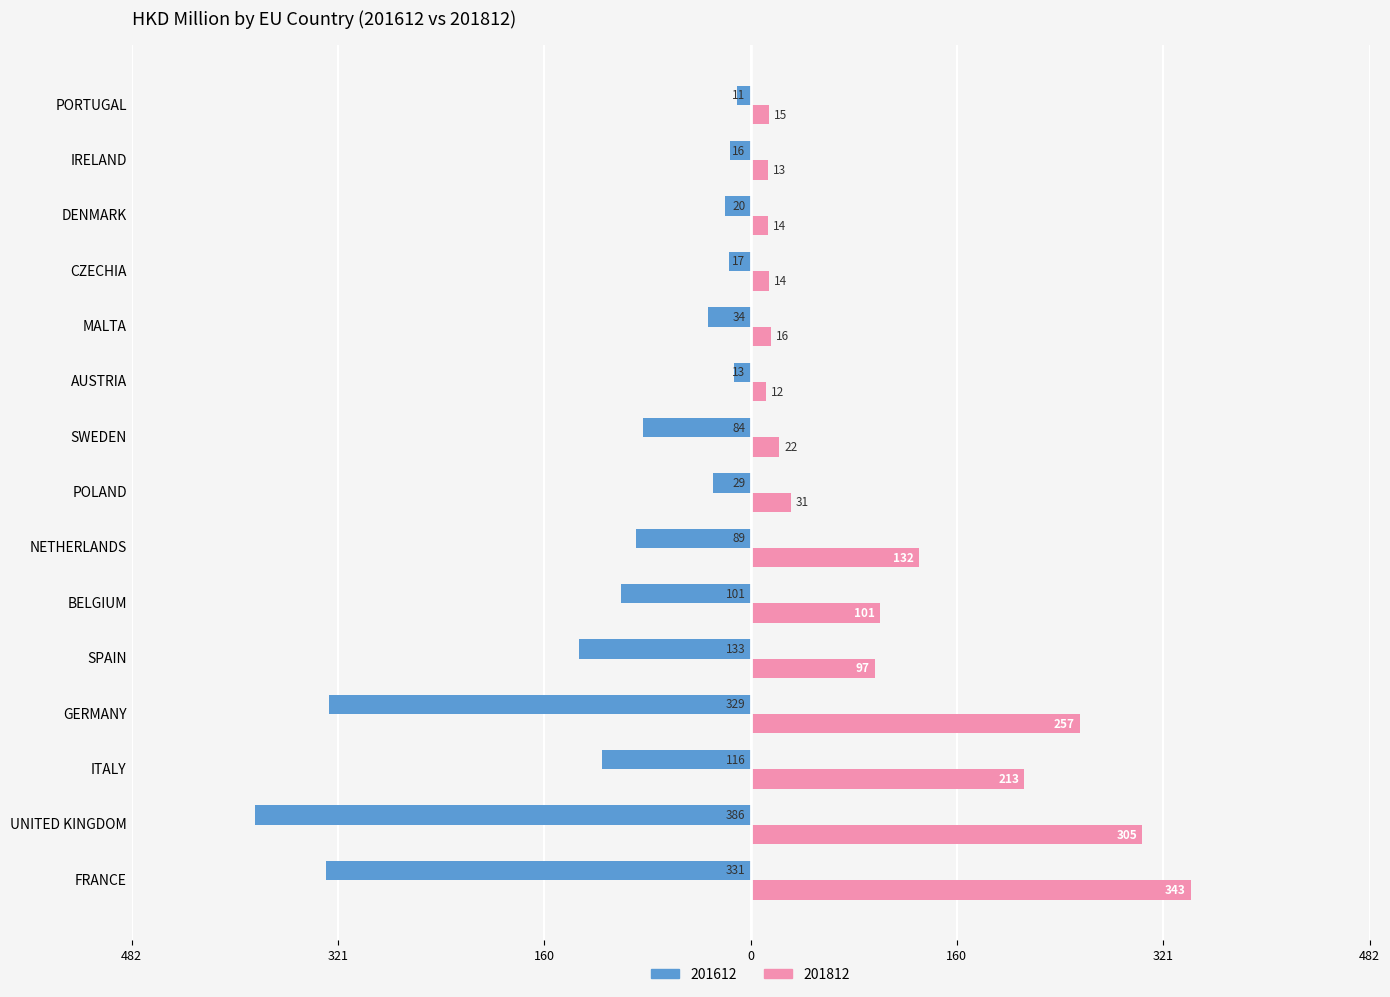

What are all the series names shown in the legend?

201612, 201812